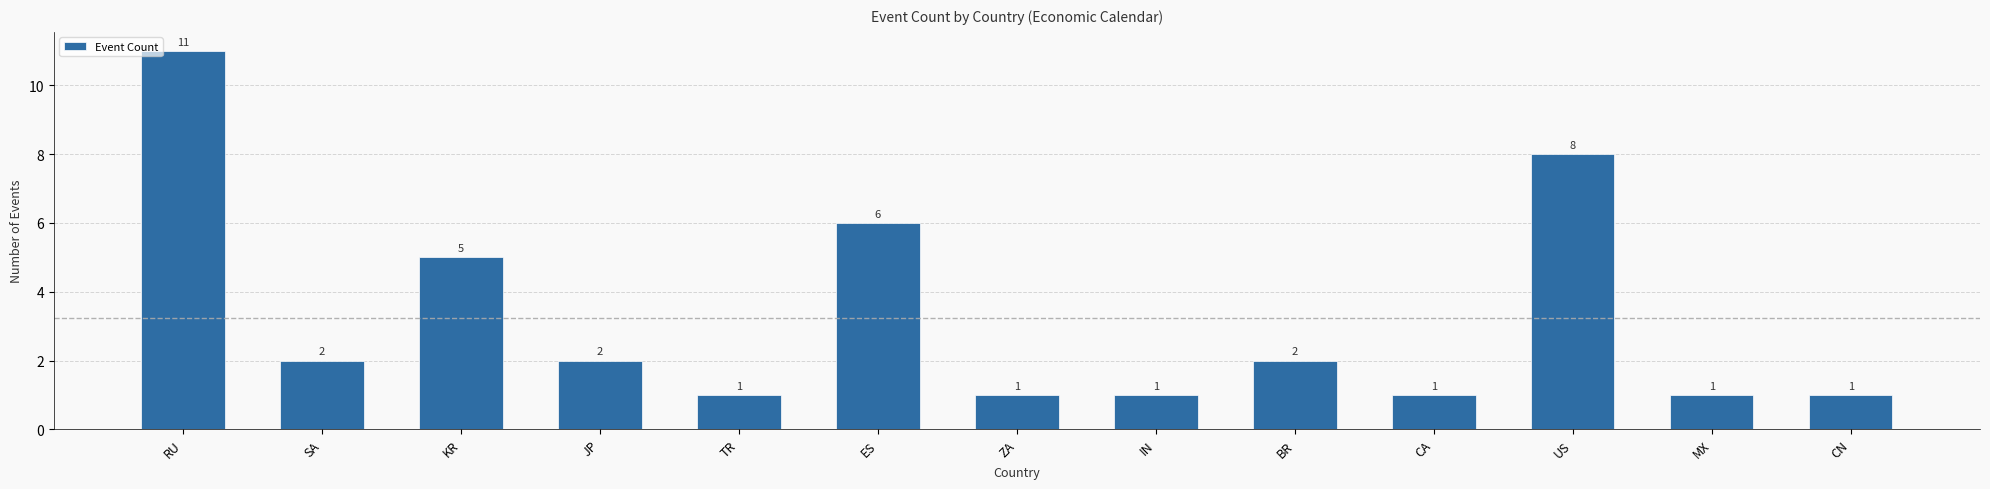

Reading left to right, what are all the values shown in this chart?

11	2	5	2	1	6	1	1	2	1	8	1	1